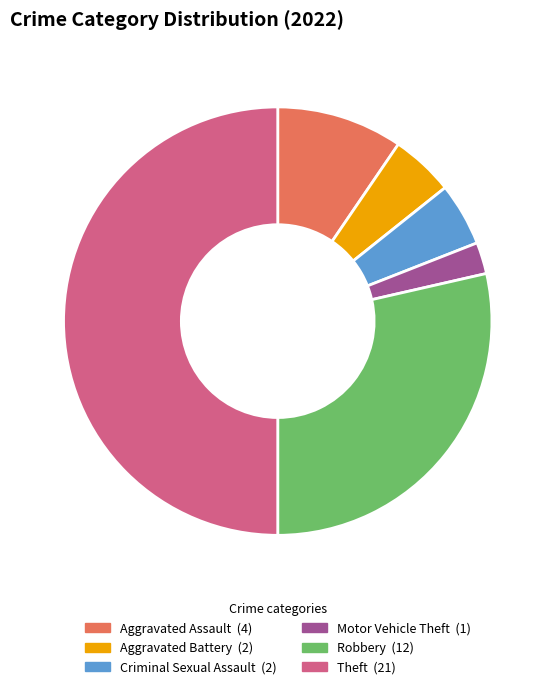

Combined, do Robbery and Aggravated Battery account for over 50%?

No